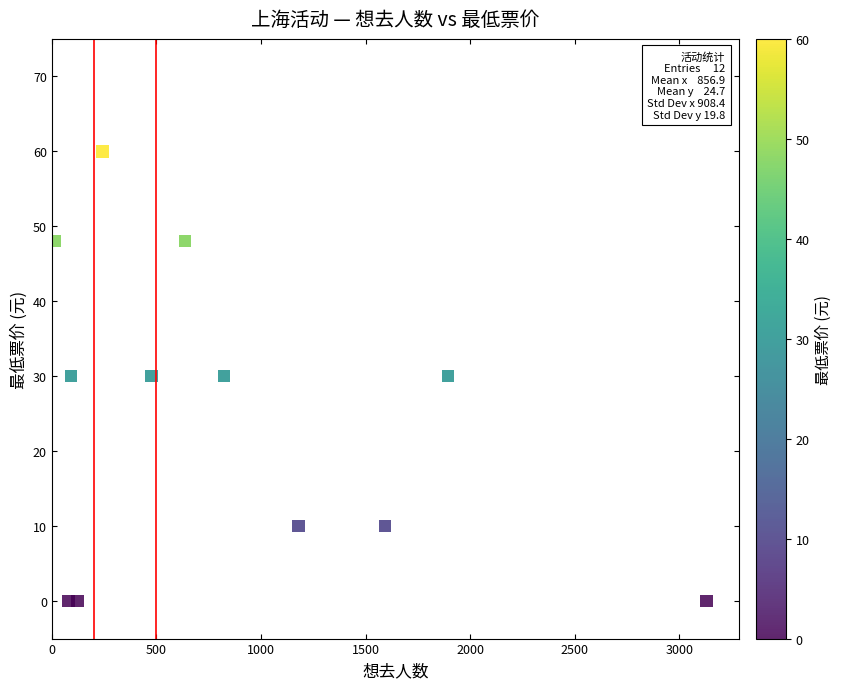

What is the range of Y values (max minus min)?

60